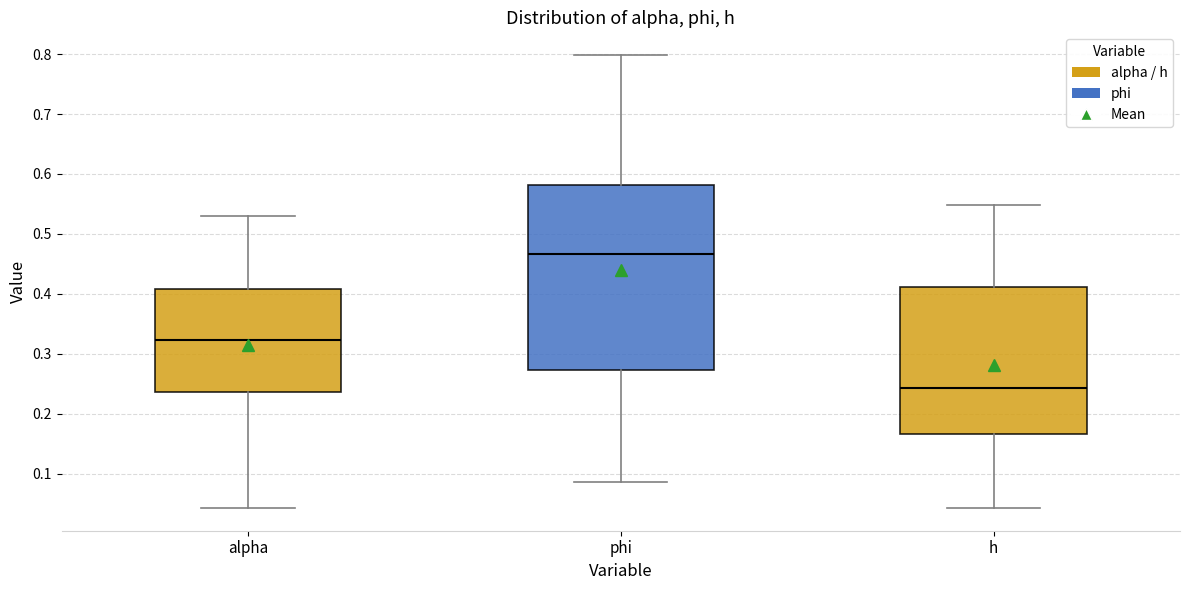

Comparing the boxes themselves (not the whiskers), which one is the tallest?

phi